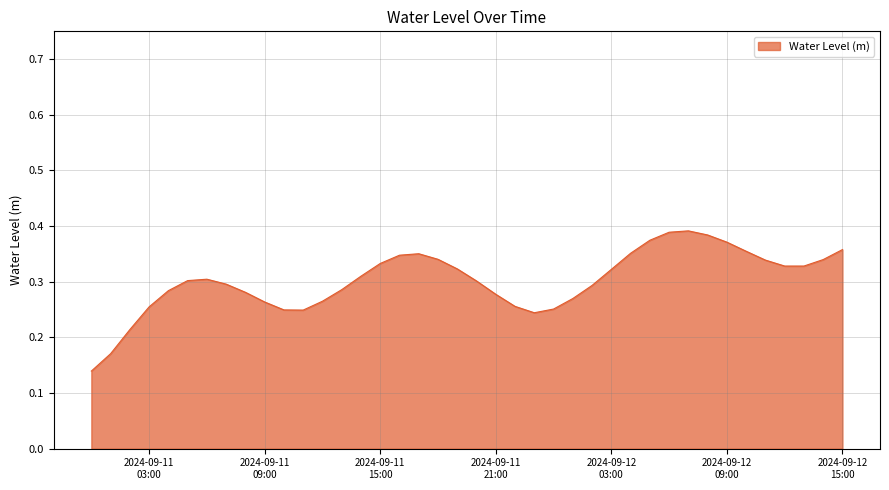

How many lines are shown in the chart?

1